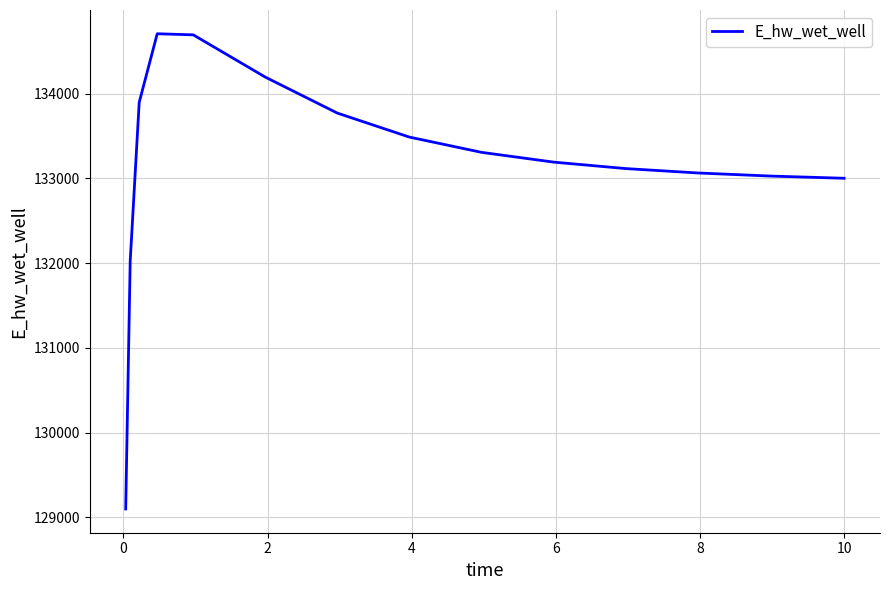

What is the maximum value shown in the chart?

134707.1